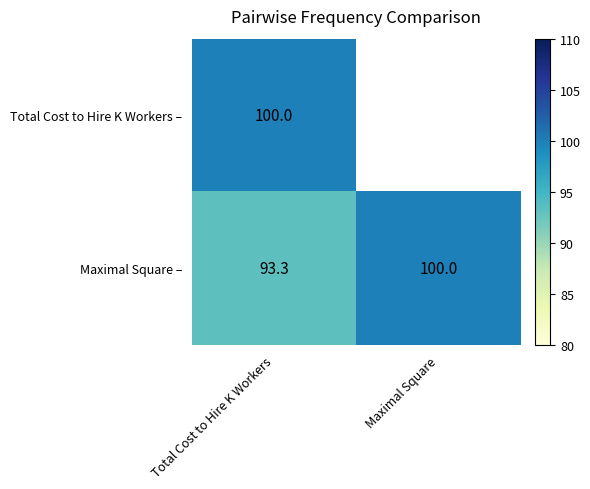

At how many categories does at least one series exceed 97?

2